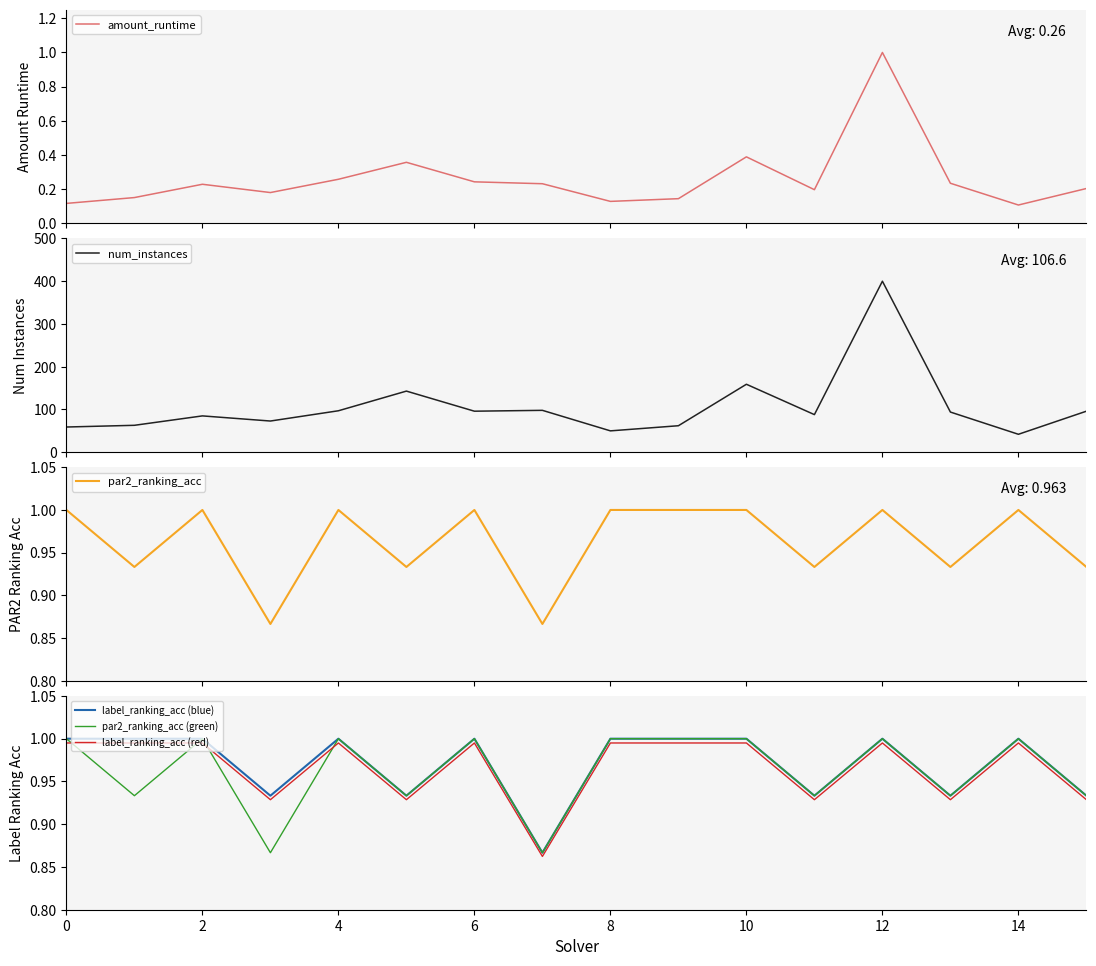

Is the value of label_ranking_acc (blue) at 4 greater than the value of label_ranking_acc (red) at 4?

Yes